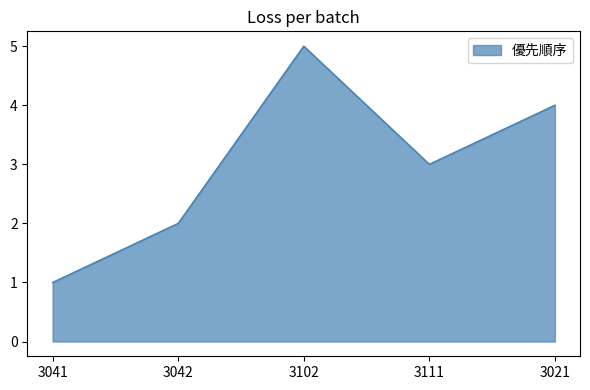

The value at 3041 is 2. True or false?

False